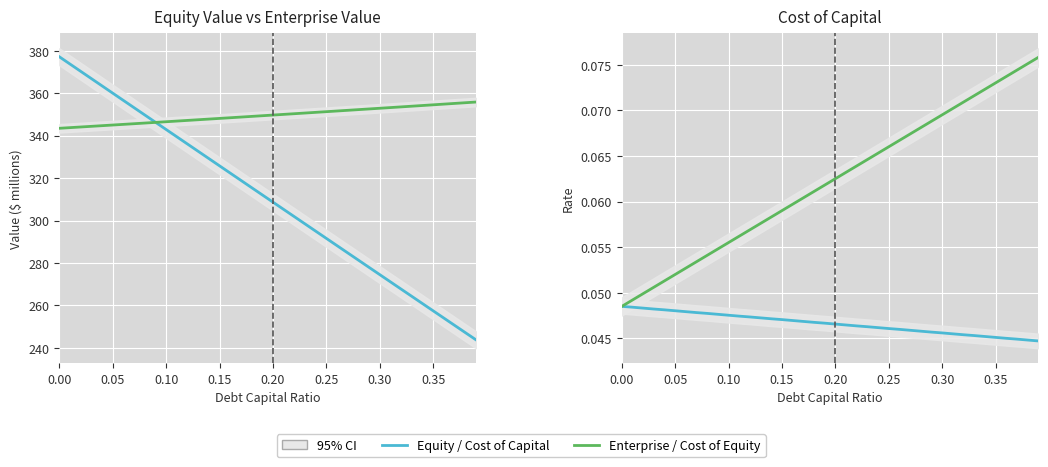

How many Cost of Equity (approx) values are between 0 and 1?

40